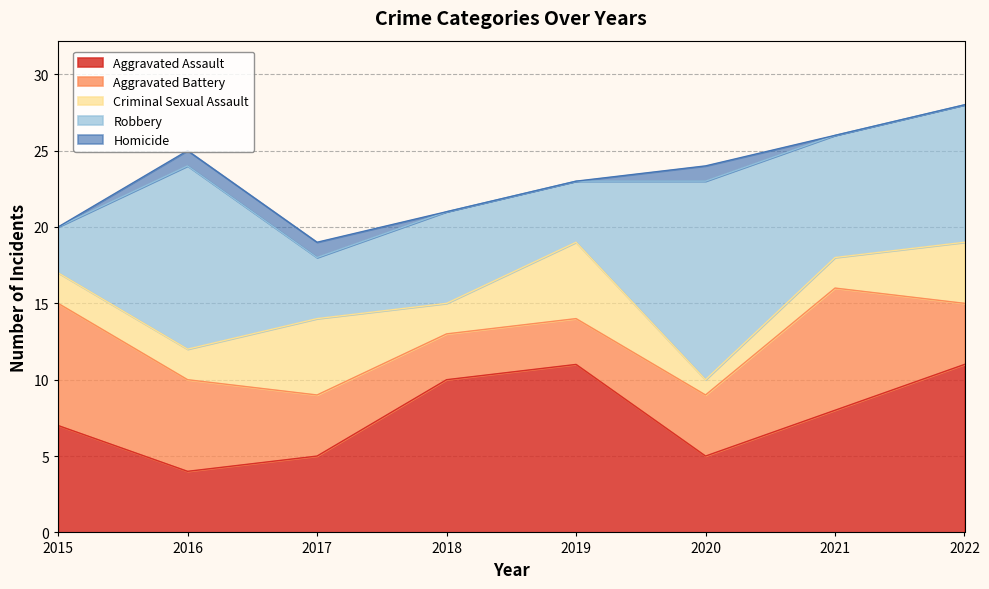

What is the lowest value of the Robbery series?

3